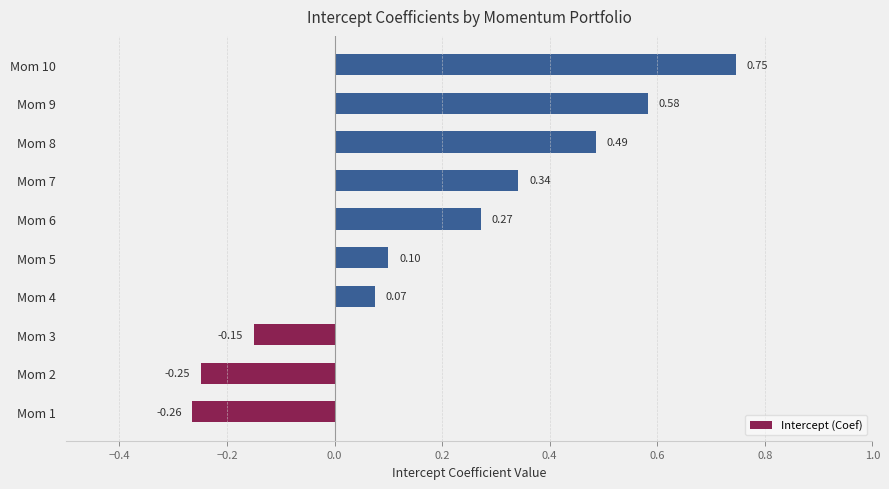

List the labels in order of value, largest first.

Mom 10, Mom 9, Mom 8, Mom 7, Mom 6, Mom 5, Mom 4, Mom 3, Mom 2, Mom 1